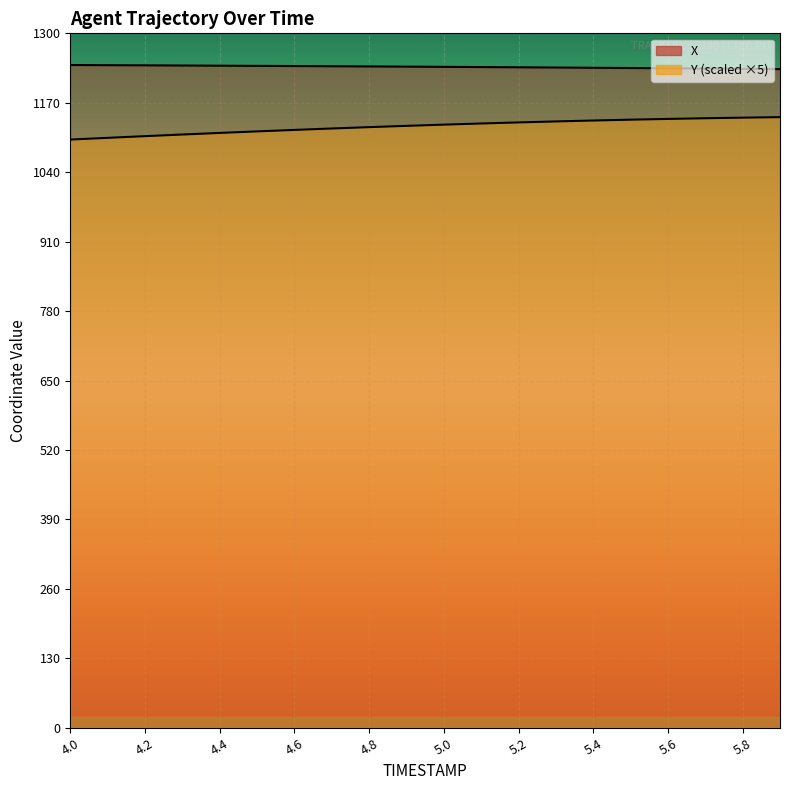

True or false: Y and X intersect in this chart.

False